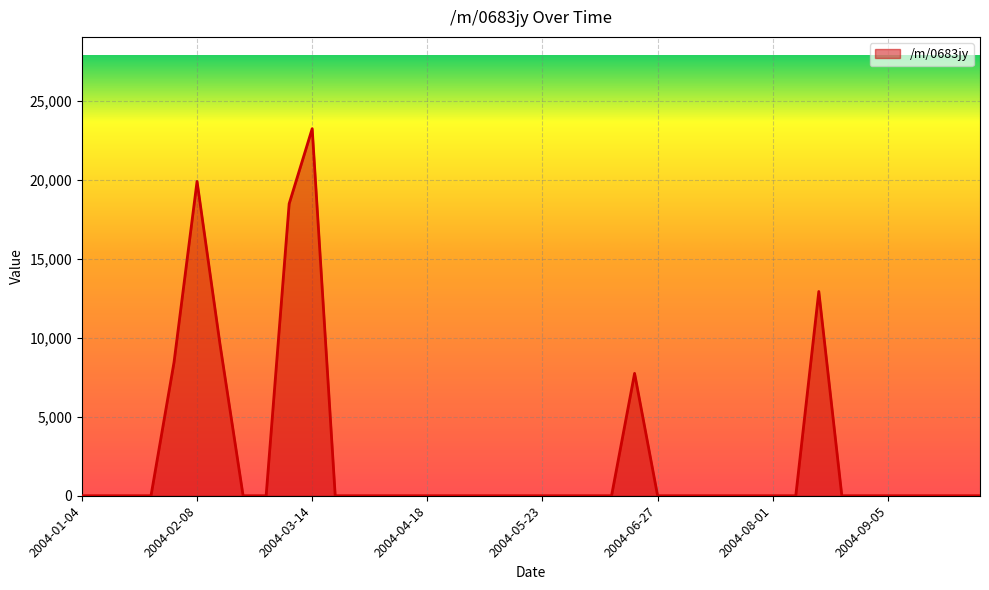

What is the maximum value shown in the chart?

23238.8